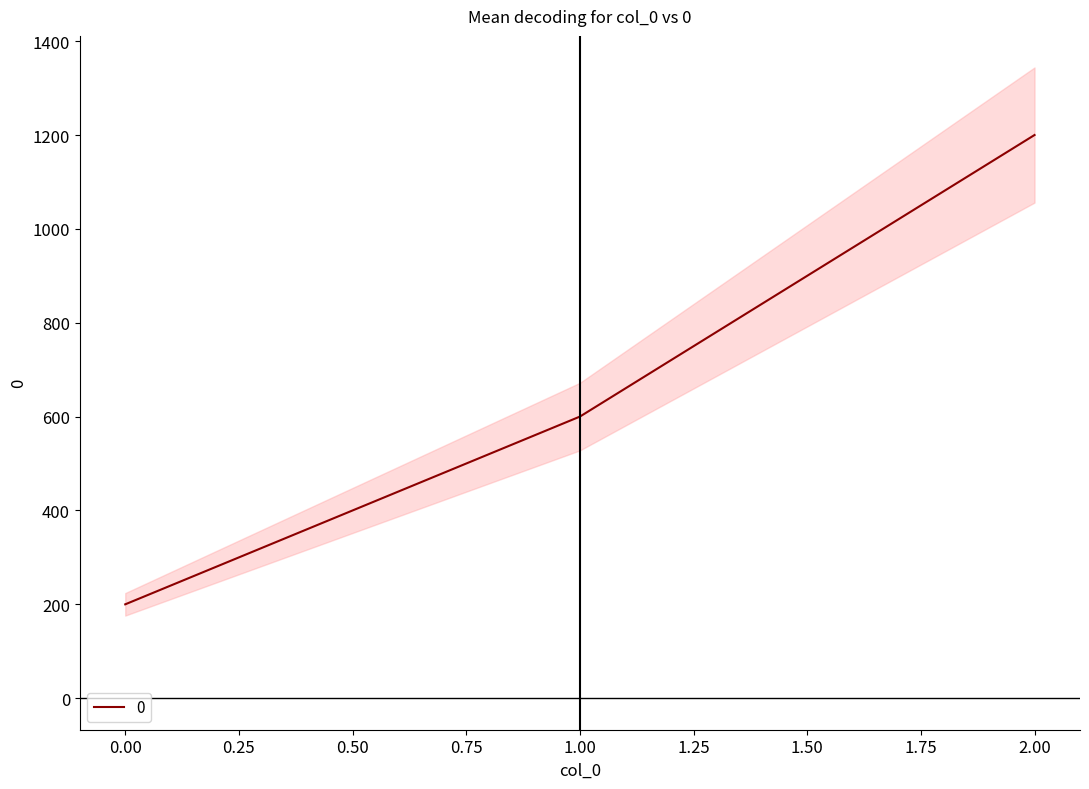

Between 1 and 2, which is larger?

2